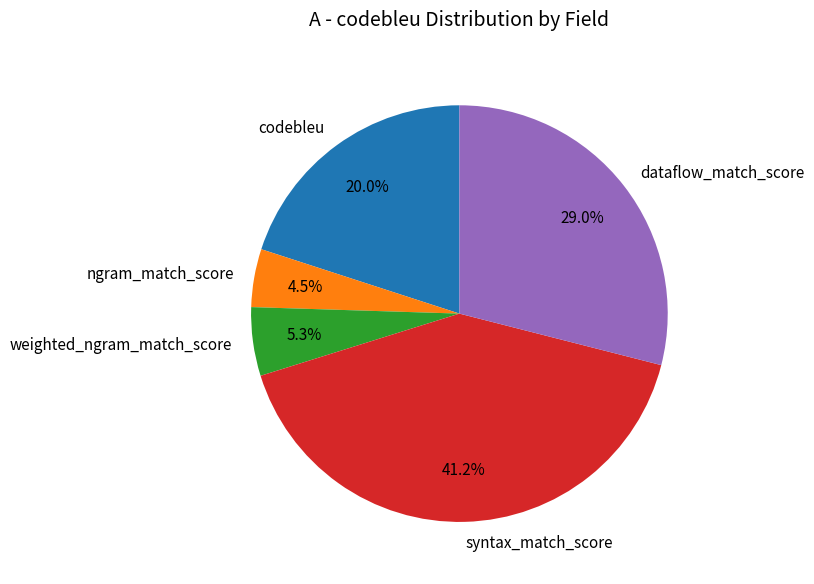

Count the number of slices in the pie.

5